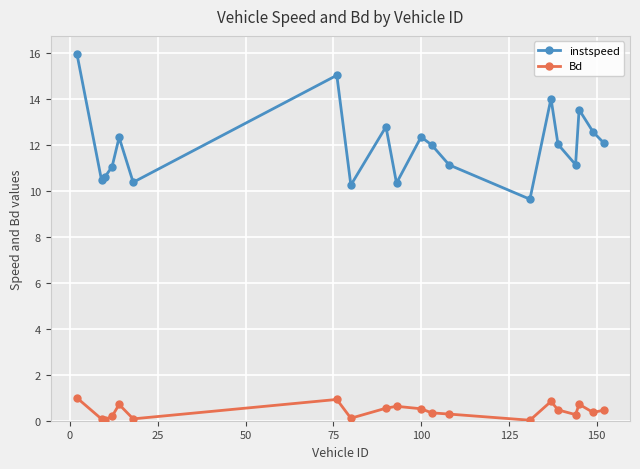

How many lines are shown in the chart?

2